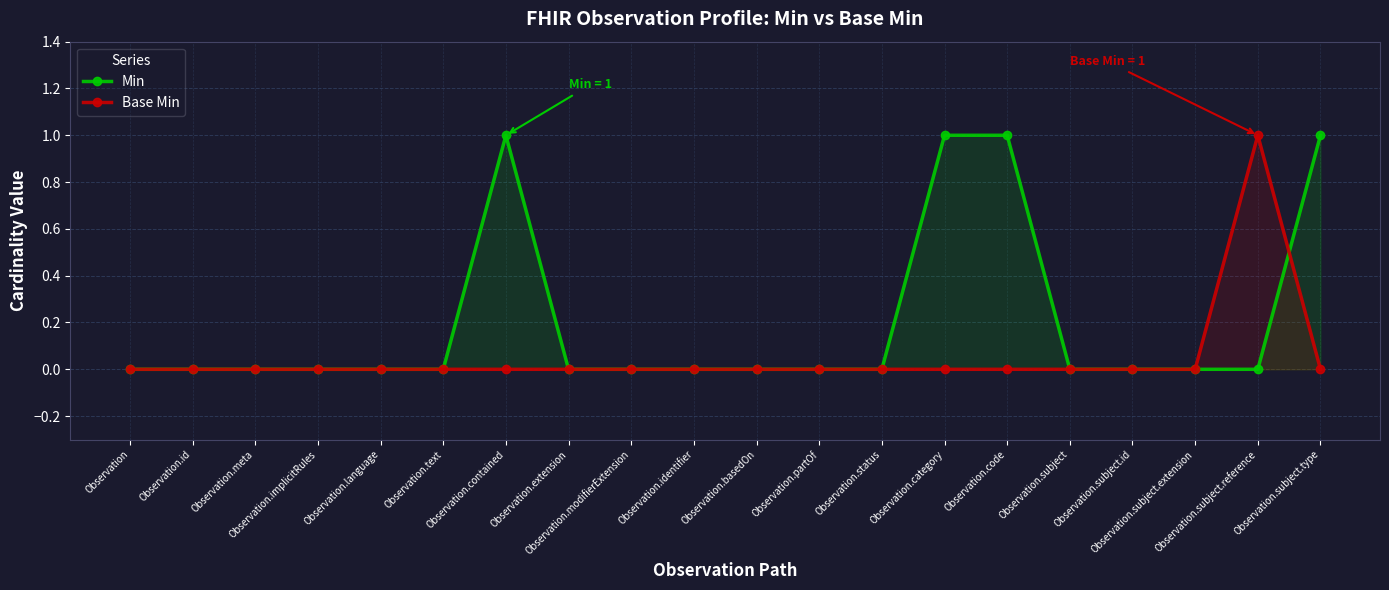

In Base Min, how many points are higher than both neighbors (excluding endpoints)?

1